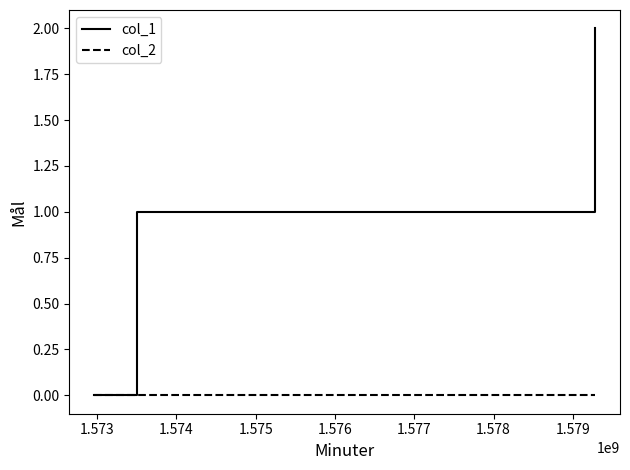

Which series has the largest total across all categories?

col_1